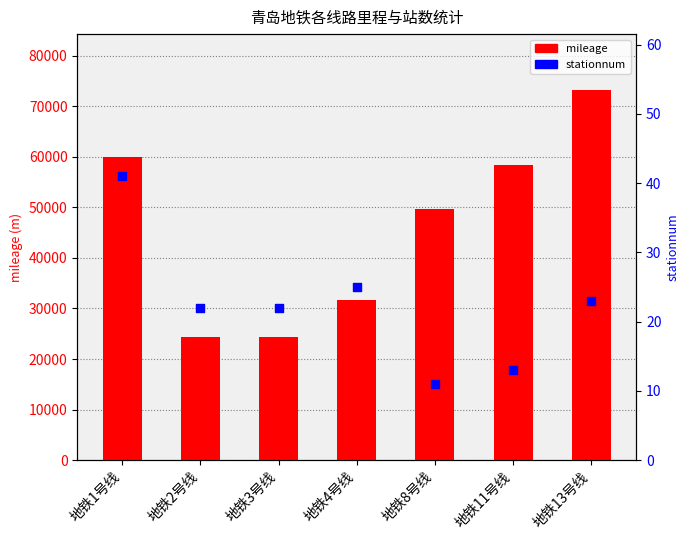

At which category is the sum across all series the highest?

地铁13号线